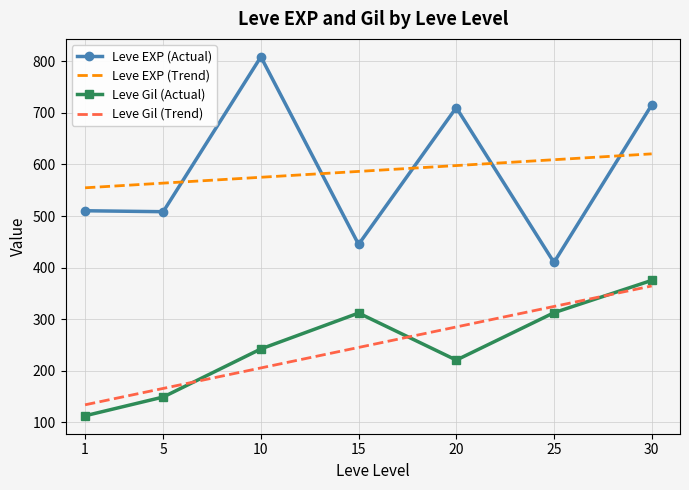

What is the difference between the Leve EXP (Trend) values at 20 and 1?

43.1